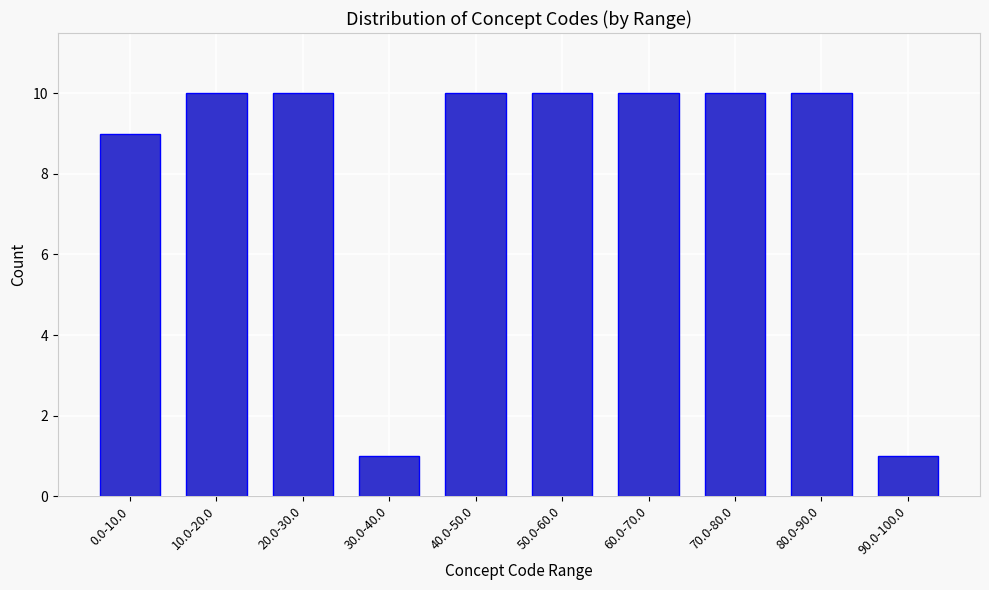

Reading left to right, extract all data points from this chart.

0.0-10.0=9	10.0-20.0=10	20.0-30.0=10	30.0-40.0=1	40.0-50.0=10	50.0-60.0=10	60.0-70.0=10	70.0-80.0=10	80.0-90.0=10	90.0-100.0=1